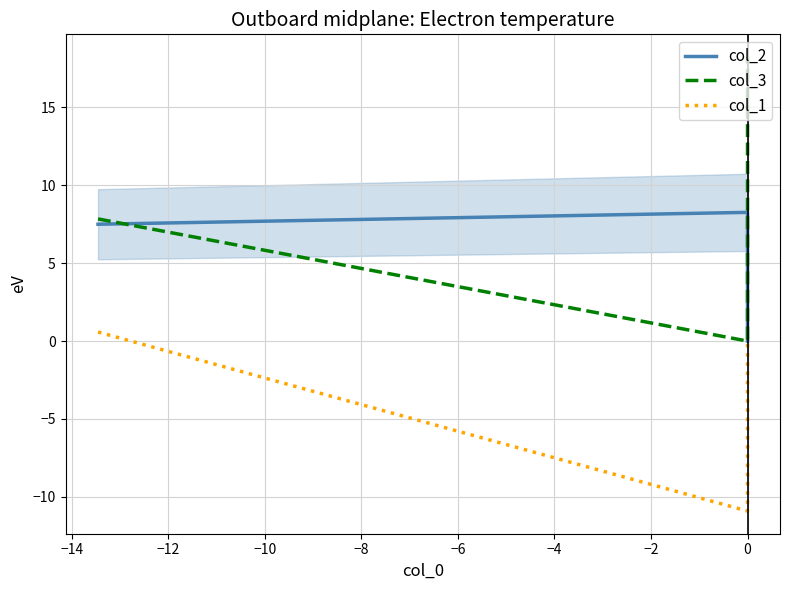

How many lines are shown in the chart?

3